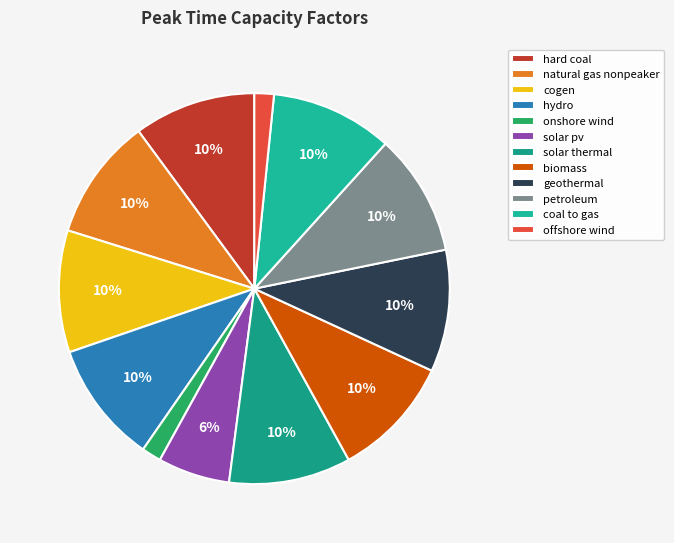

Is it true that hydro is 10% of the pie?

True